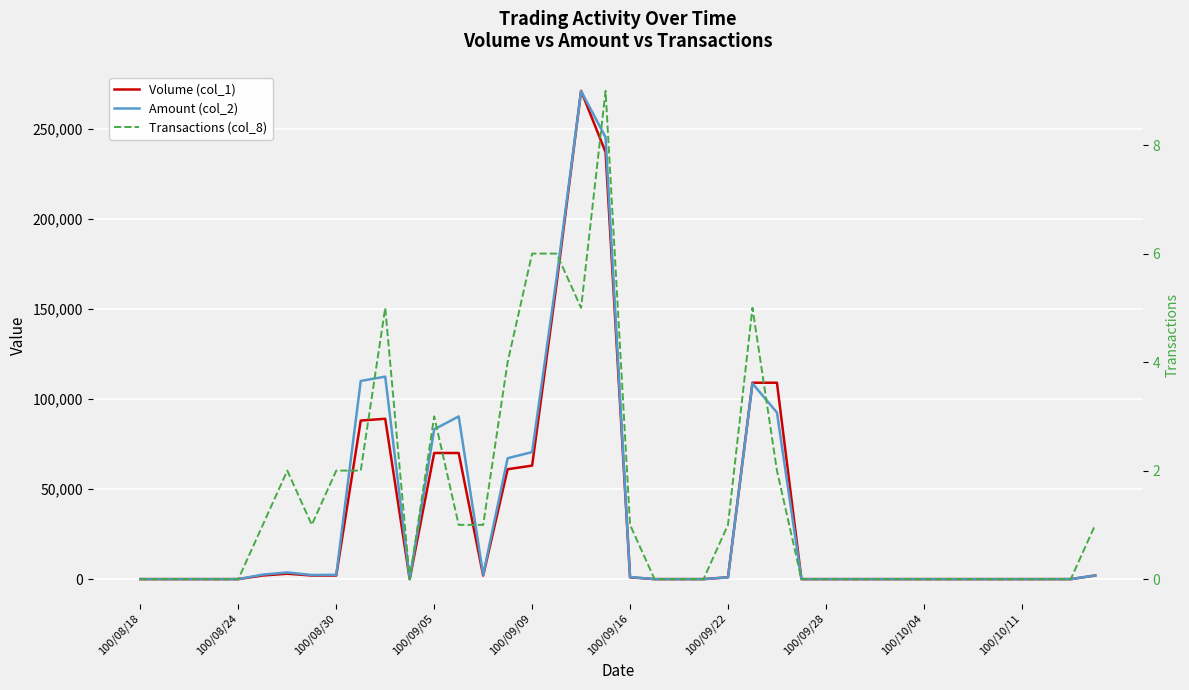

Which series changed the most between 17 and 35?

Amount (col_2)